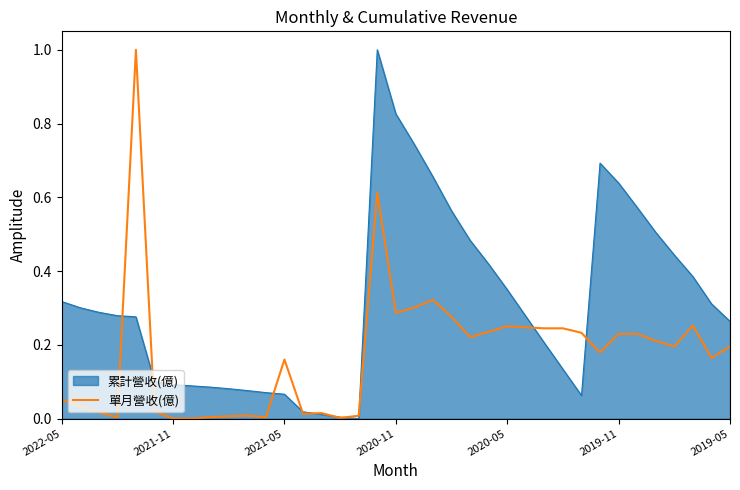

What is the greatest value displayed?

1.0